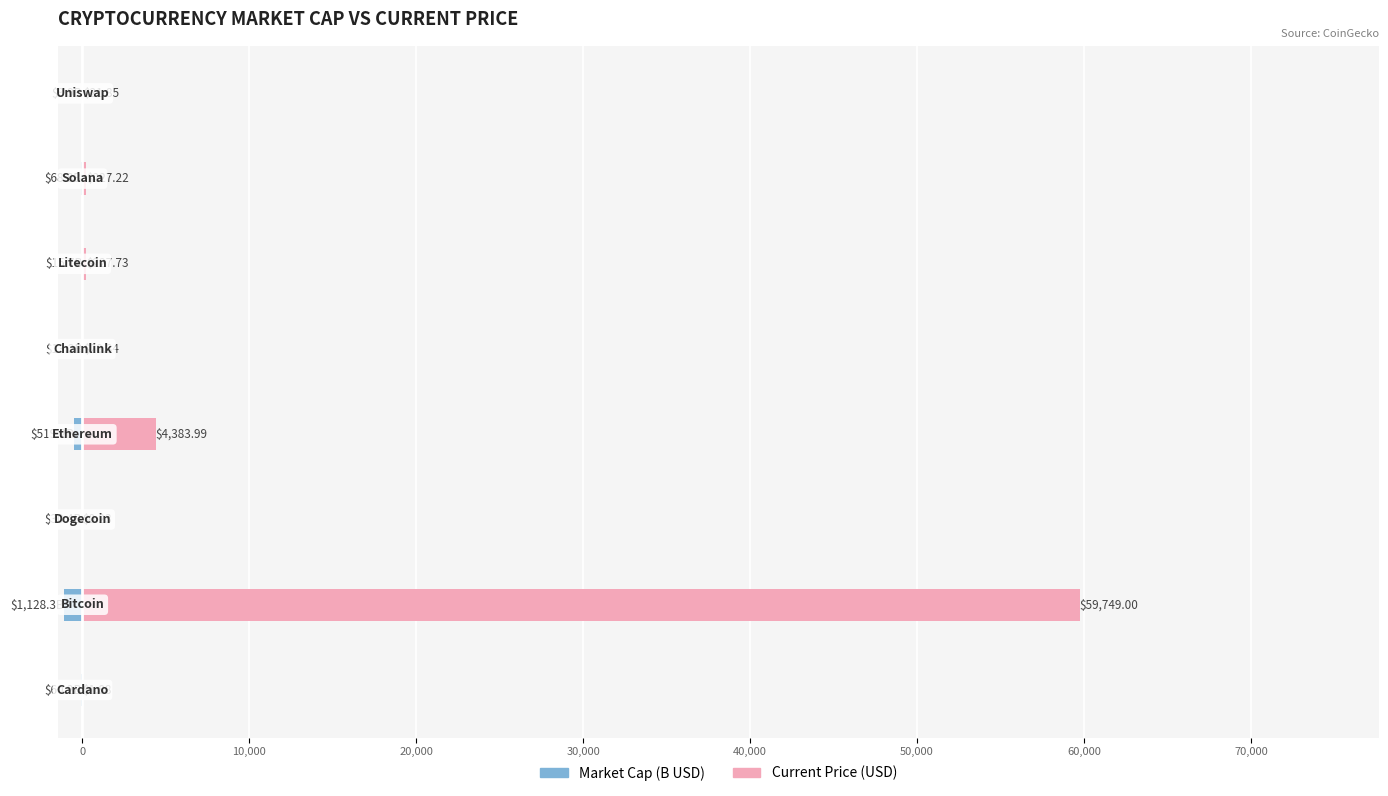

What are all the series names shown in the legend?

Market Cap (B USD), Current Price (USD)